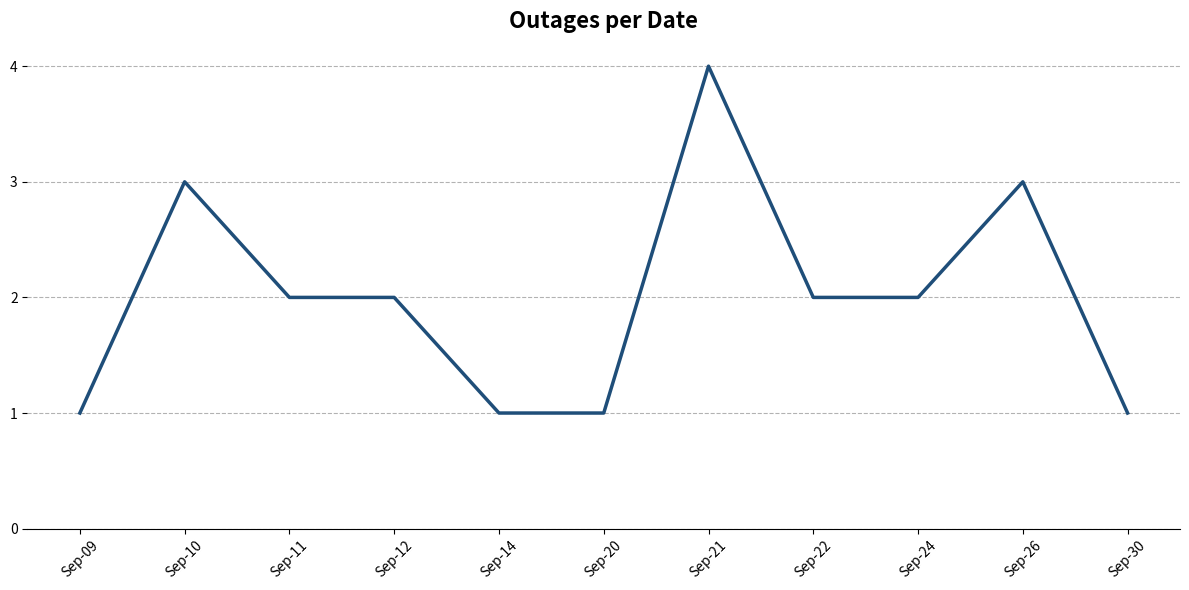

Approximately how many times larger is the value at Sep-30 compared to Sep-24?

0.5